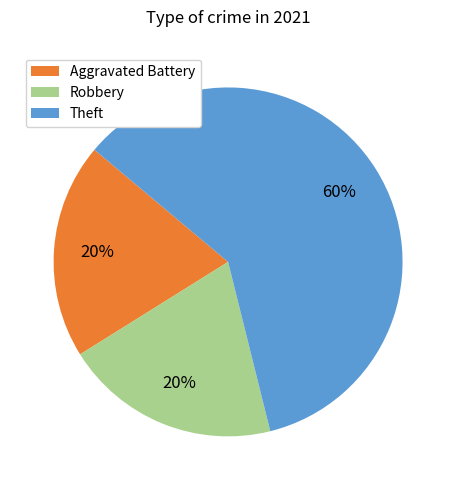

Does any single category account for the majority?

Yes